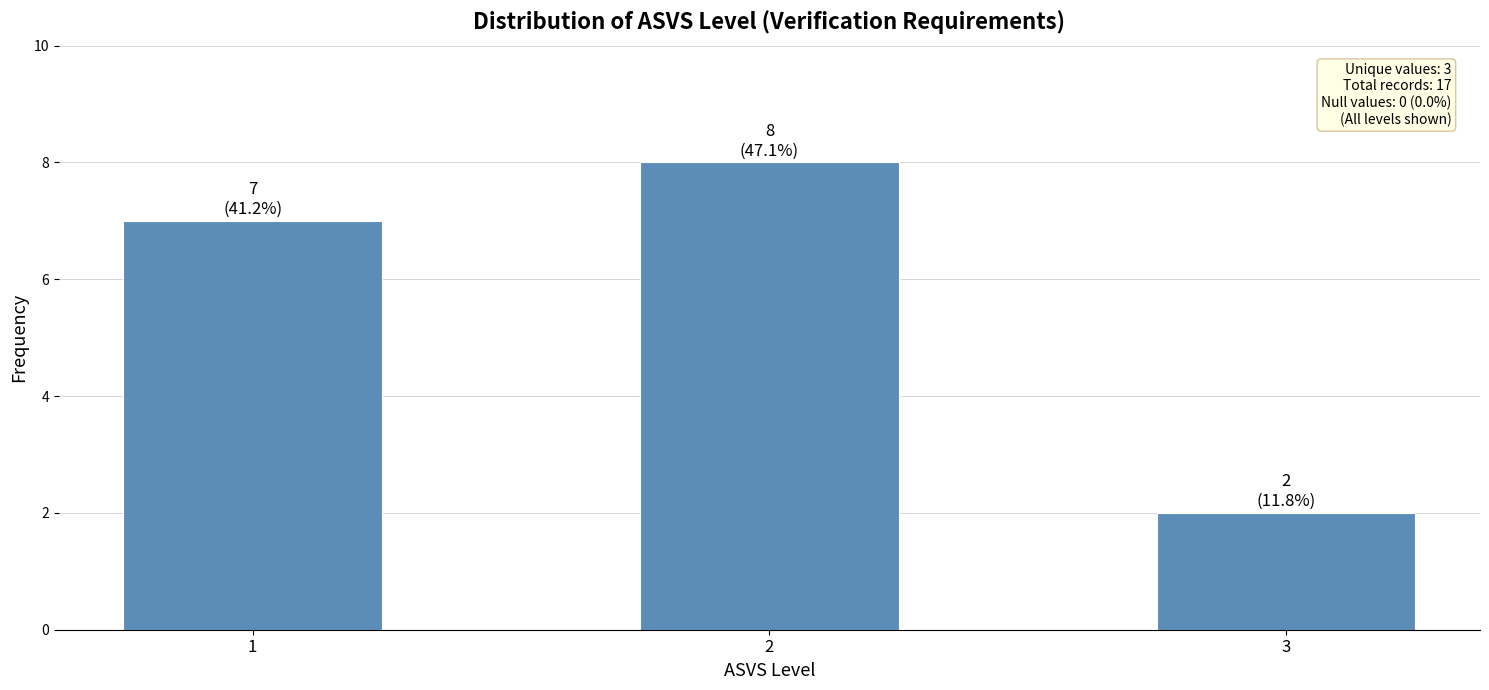

What is the smallest value displayed?

2